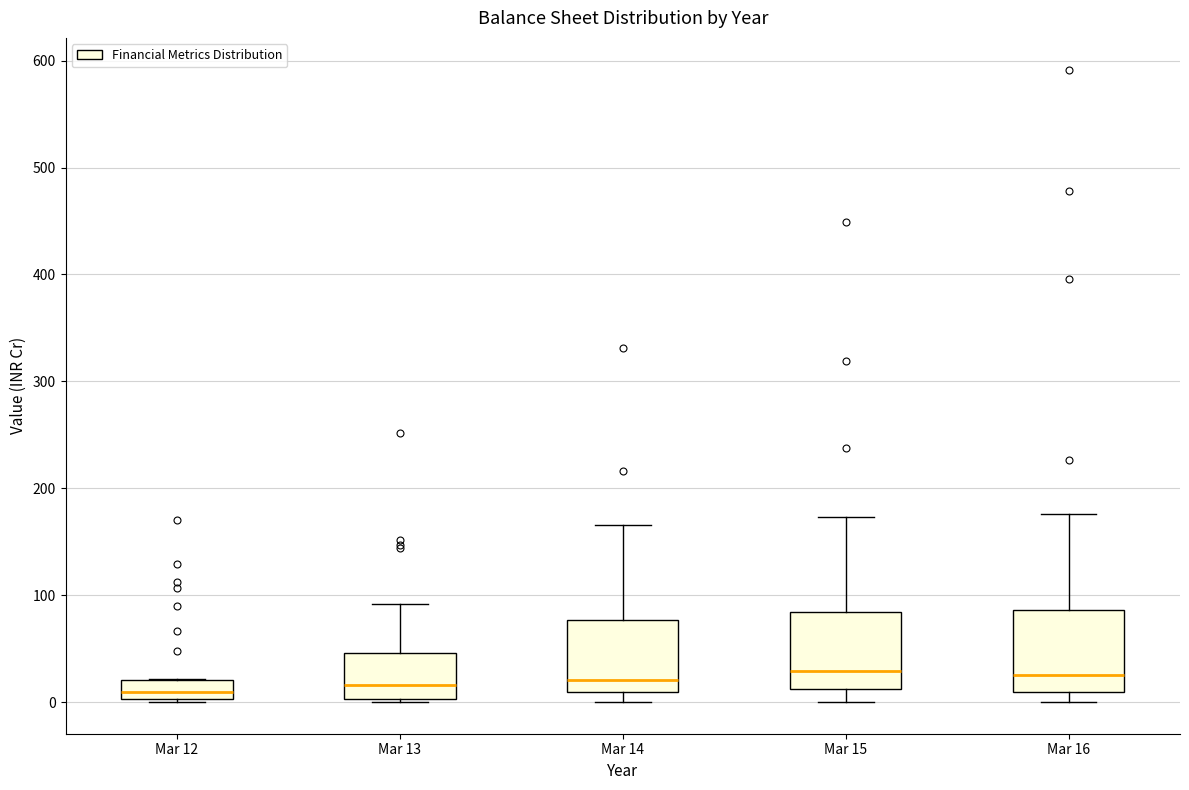

Where is the upper edge of the box for Mar 14 on the y-axis? The values are not printed on the chart, so give them approximately, as read against the axis.

80